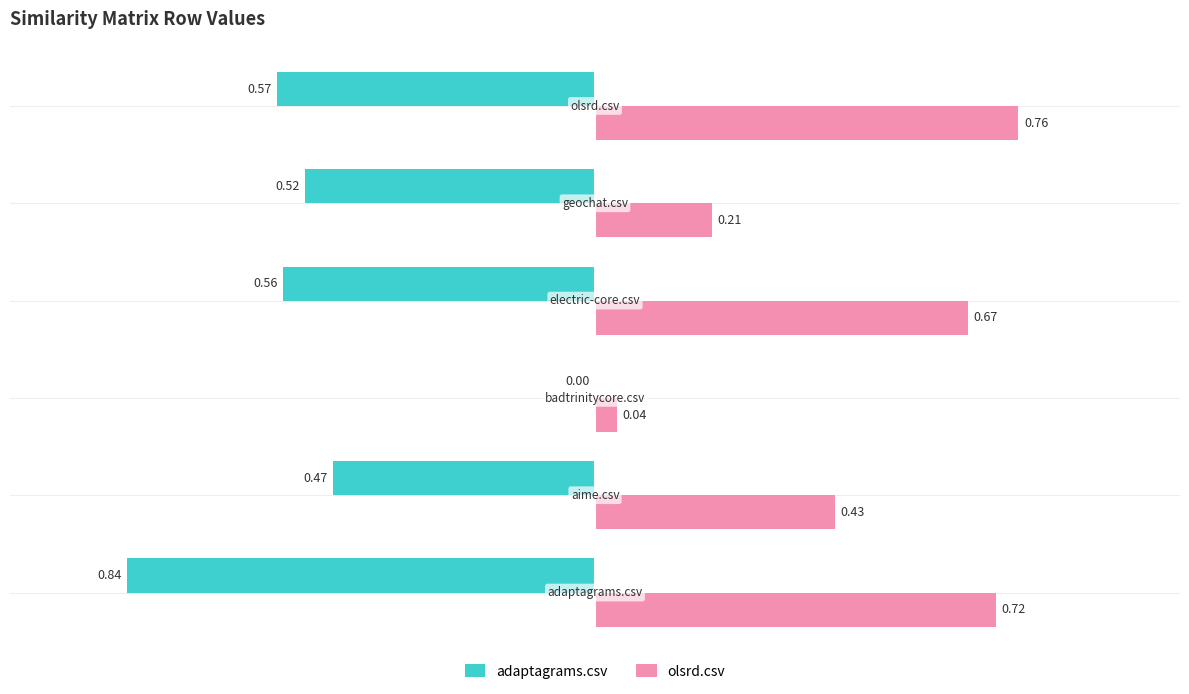

What are all the series names shown in the legend?

adaptagrams.csv, olsrd.csv